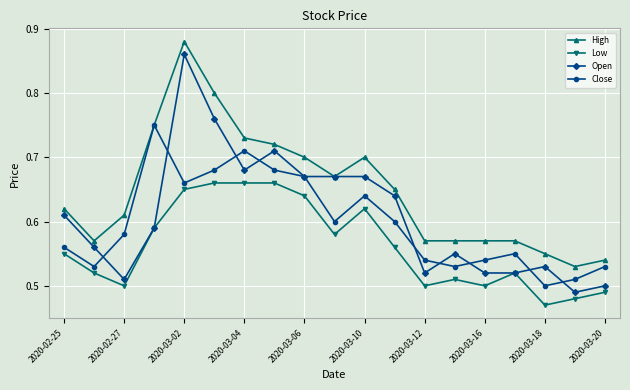

Count the Open values in the range 0 to 1.

19